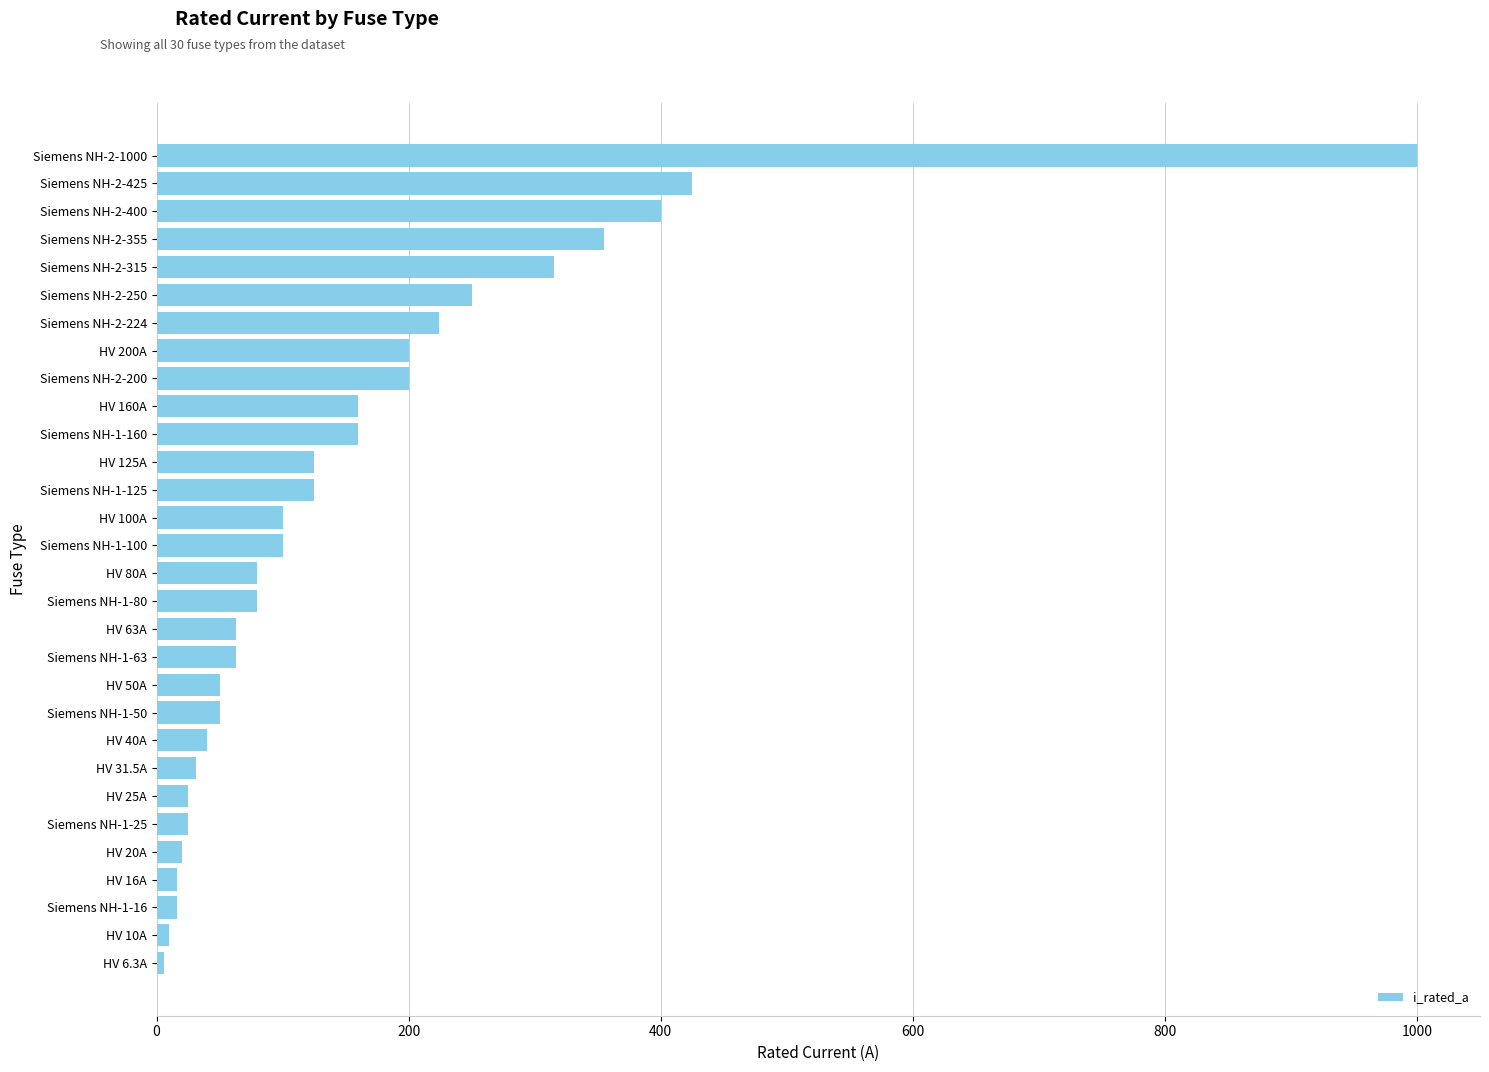

What is the maximum value shown in the chart?

1000.0